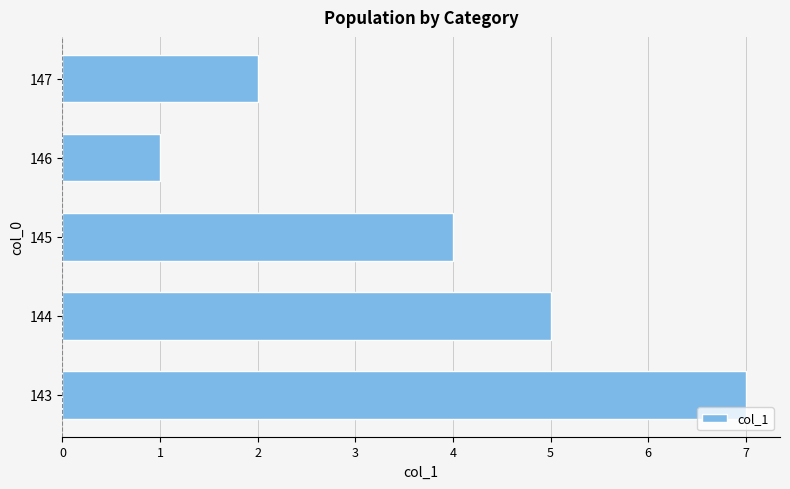

What is the difference between the maximum and minimum values?

6